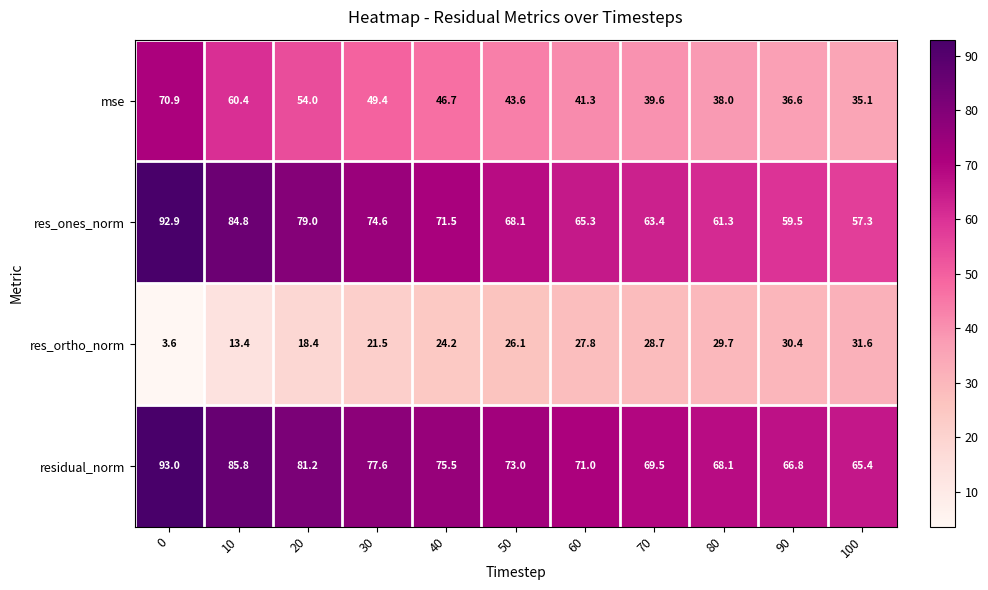

What is the average value of the res_ortho_norm series?

23.2